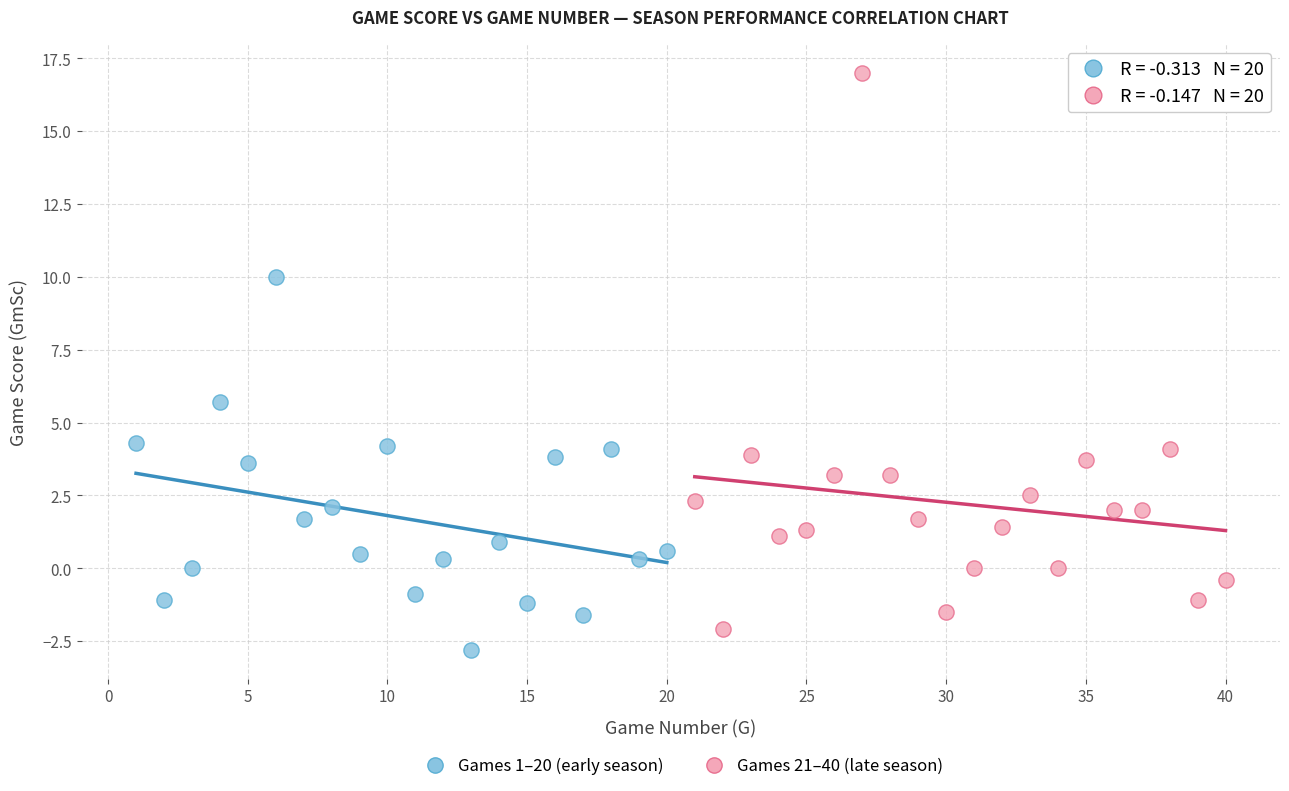

Which series contains the highest Y value?

Games 21–40 (late season)